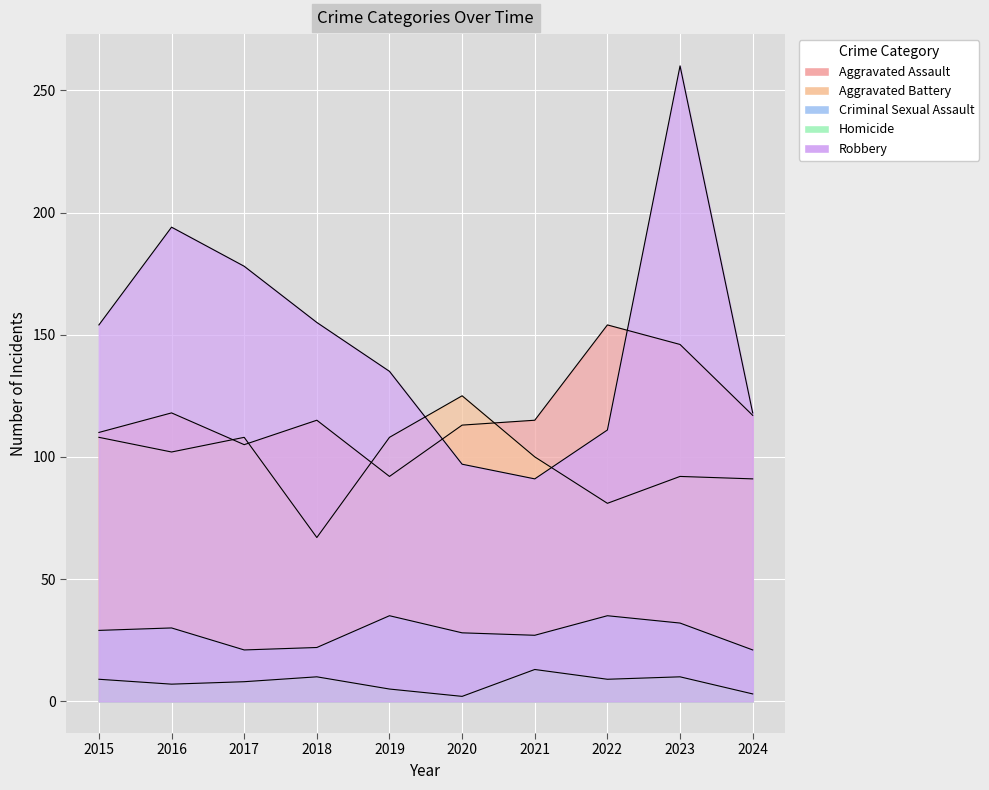

Where does the Homicide series first go above 9?

2018